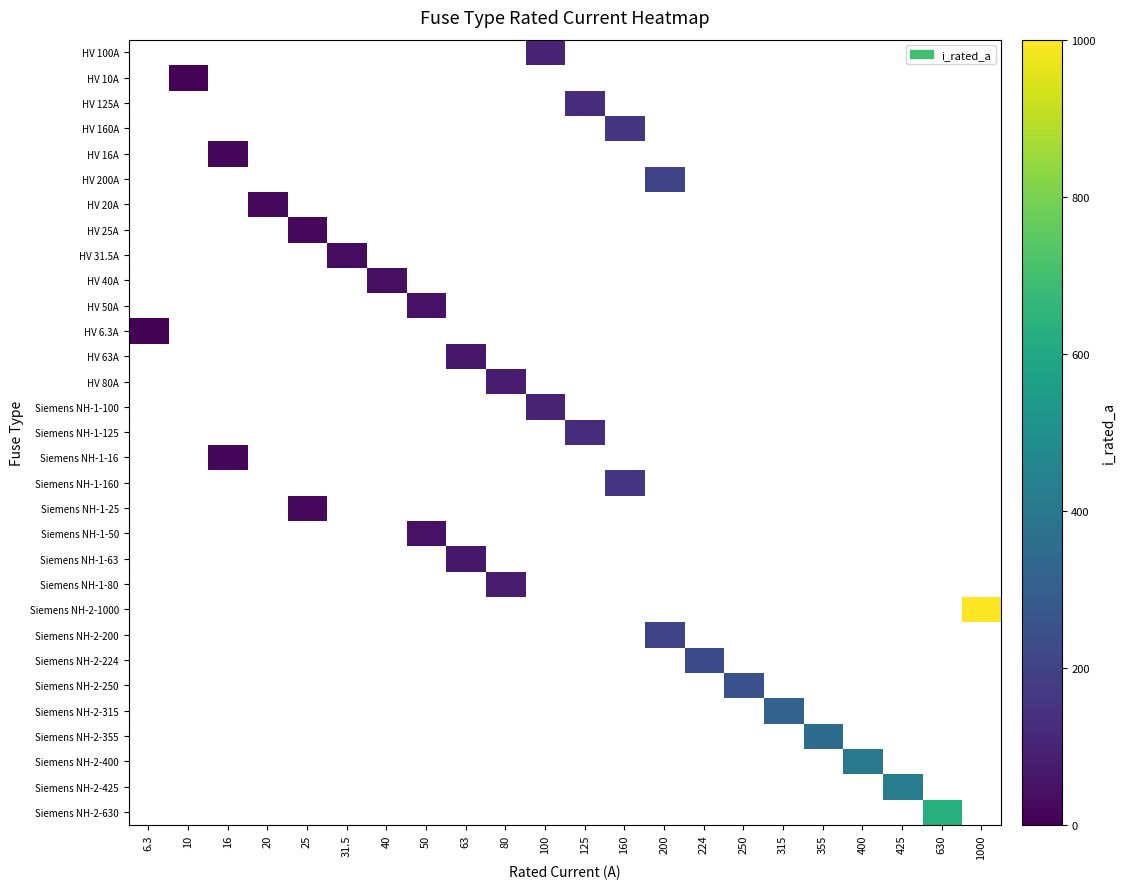

Reading left to right, list all the values displayed in this chart.

HV 100A: 6.3=0.0	10=0.0	16=0.0	20=0.0	25=0.0	31.5=0.0	40=0.0	50=0.0	63=0.0	80=0.0	100=100.0	125=0.0	160=0.0	200=0.0	224=0.0	250=0.0	315=0.0	355=0.0	400=0.0	425=0.0	630=0.0	1000=0.0
HV 10A: 6.3=0.0	10=10.0	16=0.0	20=0.0	25=0.0	31.5=0.0	40=0.0	50=0.0	63=0.0	80=0.0	100=0.0	125=0.0	160=0.0	200=0.0	224=0.0	250=0.0	315=0.0	355=0.0	400=0.0	425=0.0	630=0.0	1000=0.0
HV 125A: 6.3=0.0	10=0.0	16=0.0	20=0.0	25=0.0	31.5=0.0	40=0.0	50=0.0	63=0.0	80=0.0	100=0.0	125=125.0	160=0.0	200=0.0	224=0.0	250=0.0	315=0.0	355=0.0	400=0.0	425=0.0	630=0.0	1000=0.0
HV 160A: 6.3=0.0	10=0.0	16=0.0	20=0.0	25=0.0	31.5=0.0	40=0.0	50=0.0	63=0.0	80=0.0	100=0.0	125=0.0	160=160.0	200=0.0	224=0.0	250=0.0	315=0.0	355=0.0	400=0.0	425=0.0	630=0.0	1000=0.0
HV 16A: 6.3=0.0	10=0.0	16=16.0	20=0.0	25=0.0	31.5=0.0	40=0.0	50=0.0	63=0.0	80=0.0	100=0.0	125=0.0	160=0.0	200=0.0	224=0.0	250=0.0	315=0.0	355=0.0	400=0.0	425=0.0	630=0.0	1000=0.0
HV 200A: 6.3=0.0	10=0.0	16=0.0	20=0.0	25=0.0	31.5=0.0	40=0.0	50=0.0	63=0.0	80=0.0	100=0.0	125=0.0	160=0.0	200=200.0	224=0.0	250=0.0	315=0.0	355=0.0	400=0.0	425=0.0	630=0.0	1000=0.0
HV 20A: 6.3=0.0	10=0.0	16=0.0	20=20.0	25=0.0	31.5=0.0	40=0.0	50=0.0	63=0.0	80=0.0	100=0.0	125=0.0	160=0.0	200=0.0	224=0.0	250=0.0	315=0.0	355=0.0	400=0.0	425=0.0	630=0.0	1000=0.0
HV 25A: 6.3=0.0	10=0.0	16=0.0	20=0.0	25=25.0	31.5=0.0	40=0.0	50=0.0	63=0.0	80=0.0	100=0.0	125=0.0	160=0.0	200=0.0	224=0.0	250=0.0	315=0.0	355=0.0	400=0.0	425=0.0	630=0.0	1000=0.0
HV 31.5A: 6.3=0.0	10=0.0	16=0.0	20=0.0	25=0.0	31.5=31.5	40=0.0	50=0.0	63=0.0	80=0.0	100=0.0	125=0.0	160=0.0	200=0.0	224=0.0	250=0.0	315=0.0	355=0.0	400=0.0	425=0.0	630=0.0	1000=0.0
HV 40A: 6.3=0.0	10=0.0	16=0.0	20=0.0	25=0.0	31.5=0.0	40=40.0	50=0.0	63=0.0	80=0.0	100=0.0	125=0.0	160=0.0	200=0.0	224=0.0	250=0.0	315=0.0	355=0.0	400=0.0	425=0.0	630=0.0	1000=0.0
HV 50A: 6.3=0.0	10=0.0	16=0.0	20=0.0	25=0.0	31.5=0.0	40=0.0	50=50.0	63=0.0	80=0.0	100=0.0	125=0.0	160=0.0	200=0.0	224=0.0	250=0.0	315=0.0	355=0.0	400=0.0	425=0.0	630=0.0	1000=0.0
HV 6.3A: 6.3=6.3	10=0.0	16=0.0	20=0.0	25=0.0	31.5=0.0	40=0.0	50=0.0	63=0.0	80=0.0	100=0.0	125=0.0	160=0.0	200=0.0	224=0.0	250=0.0	315=0.0	355=0.0	400=0.0	425=0.0	630=0.0	1000=0.0
HV 63A: 6.3=0.0	10=0.0	16=0.0	20=0.0	25=0.0	31.5=0.0	40=0.0	50=0.0	63=63.0	80=0.0	100=0.0	125=0.0	160=0.0	200=0.0	224=0.0	250=0.0	315=0.0	355=0.0	400=0.0	425=0.0	630=0.0	1000=0.0
HV 80A: 6.3=0.0	10=0.0	16=0.0	20=0.0	25=0.0	31.5=0.0	40=0.0	50=0.0	63=0.0	80=80.0	100=0.0	125=0.0	160=0.0	200=0.0	224=0.0	250=0.0	315=0.0	355=0.0	400=0.0	425=0.0	630=0.0	1000=0.0
Siemens NH-1-100: 6.3=0.0	10=0.0	16=0.0	20=0.0	25=0.0	31.5=0.0	40=0.0	50=0.0	63=0.0	80=0.0	100=100.0	125=0.0	160=0.0	200=0.0	224=0.0	250=0.0	315=0.0	355=0.0	400=0.0	425=0.0	630=0.0	1000=0.0
Siemens NH-1-125: 6.3=0.0	10=0.0	16=0.0	20=0.0	25=0.0	31.5=0.0	40=0.0	50=0.0	63=0.0	80=0.0	100=0.0	125=125.0	160=0.0	200=0.0	224=0.0	250=0.0	315=0.0	355=0.0	400=0.0	425=0.0	630=0.0	1000=0.0
Siemens NH-1-16: 6.3=0.0	10=0.0	16=16.0	20=0.0	25=0.0	31.5=0.0	40=0.0	50=0.0	63=0.0	80=0.0	100=0.0	125=0.0	160=0.0	200=0.0	224=0.0	250=0.0	315=0.0	355=0.0	400=0.0	425=0.0	630=0.0	1000=0.0
Siemens NH-1-160: 6.3=0.0	10=0.0	16=0.0	20=0.0	25=0.0	31.5=0.0	40=0.0	50=0.0	63=0.0	80=0.0	100=0.0	125=0.0	160=160.0	200=0.0	224=0.0	250=0.0	315=0.0	355=0.0	400=0.0	425=0.0	630=0.0	1000=0.0
Siemens NH-1-25: 6.3=0.0	10=0.0	16=0.0	20=0.0	25=25.0	31.5=0.0	40=0.0	50=0.0	63=0.0	80=0.0	100=0.0	125=0.0	160=0.0	200=0.0	224=0.0	250=0.0	315=0.0	355=0.0	400=0.0	425=0.0	630=0.0	1000=0.0
Siemens NH-1-50: 6.3=0.0	10=0.0	16=0.0	20=0.0	25=0.0	31.5=0.0	40=0.0	50=50.0	63=0.0	80=0.0	100=0.0	125=0.0	160=0.0	200=0.0	224=0.0	250=0.0	315=0.0	355=0.0	400=0.0	425=0.0	630=0.0	1000=0.0
Siemens NH-1-63: 6.3=0.0	10=0.0	16=0.0	20=0.0	25=0.0	31.5=0.0	40=0.0	50=0.0	63=63.0	80=0.0	100=0.0	125=0.0	160=0.0	200=0.0	224=0.0	250=0.0	315=0.0	355=0.0	400=0.0	425=0.0	630=0.0	1000=0.0
Siemens NH-1-80: 6.3=0.0	10=0.0	16=0.0	20=0.0	25=0.0	31.5=0.0	40=0.0	50=0.0	63=0.0	80=80.0	100=0.0	125=0.0	160=0.0	200=0.0	224=0.0	250=0.0	315=0.0	355=0.0	400=0.0	425=0.0	630=0.0	1000=0.0
Siemens NH-2-1000: 6.3=0.0	10=0.0	16=0.0	20=0.0	25=0.0	31.5=0.0	40=0.0	50=0.0	63=0.0	80=0.0	100=0.0	125=0.0	160=0.0	200=0.0	224=0.0	250=0.0	315=0.0	355=0.0	400=0.0	425=0.0	630=0.0	1000=1000.0
Siemens NH-2-200: 6.3=0.0	10=0.0	16=0.0	20=0.0	25=0.0	31.5=0.0	40=0.0	50=0.0	63=0.0	80=0.0	100=0.0	125=0.0	160=0.0	200=200.0	224=0.0	250=0.0	315=0.0	355=0.0	400=0.0	425=0.0	630=0.0	1000=0.0
Siemens NH-2-224: 6.3=0.0	10=0.0	16=0.0	20=0.0	25=0.0	31.5=0.0	40=0.0	50=0.0	63=0.0	80=0.0	100=0.0	125=0.0	160=0.0	200=0.0	224=224.0	250=0.0	315=0.0	355=0.0	400=0.0	425=0.0	630=0.0	1000=0.0
Siemens NH-2-250: 6.3=0.0	10=0.0	16=0.0	20=0.0	25=0.0	31.5=0.0	40=0.0	50=0.0	63=0.0	80=0.0	100=0.0	125=0.0	160=0.0	200=0.0	224=0.0	250=250.0	315=0.0	355=0.0	400=0.0	425=0.0	630=0.0	1000=0.0
Siemens NH-2-315: 6.3=0.0	10=0.0	16=0.0	20=0.0	25=0.0	31.5=0.0	40=0.0	50=0.0	63=0.0	80=0.0	100=0.0	125=0.0	160=0.0	200=0.0	224=0.0	250=0.0	315=315.0	355=0.0	400=0.0	425=0.0	630=0.0	1000=0.0
Siemens NH-2-355: 6.3=0.0	10=0.0	16=0.0	20=0.0	25=0.0	31.5=0.0	40=0.0	50=0.0	63=0.0	80=0.0	100=0.0	125=0.0	160=0.0	200=0.0	224=0.0	250=0.0	315=0.0	355=355.0	400=0.0	425=0.0	630=0.0	1000=0.0
Siemens NH-2-400: 6.3=0.0	10=0.0	16=0.0	20=0.0	25=0.0	31.5=0.0	40=0.0	50=0.0	63=0.0	80=0.0	100=0.0	125=0.0	160=0.0	200=0.0	224=0.0	250=0.0	315=0.0	355=0.0	400=400.0	425=0.0	630=0.0	1000=0.0
Siemens NH-2-425: 6.3=0.0	10=0.0	16=0.0	20=0.0	25=0.0	31.5=0.0	40=0.0	50=0.0	63=0.0	80=0.0	100=0.0	125=0.0	160=0.0	200=0.0	224=0.0	250=0.0	315=0.0	355=0.0	400=0.0	425=425.0	630=0.0	1000=0.0
Siemens NH-2-630: 6.3=0.0	10=0.0	16=0.0	20=0.0	25=0.0	31.5=0.0	40=0.0	50=0.0	63=0.0	80=0.0	100=0.0	125=0.0	160=0.0	200=0.0	224=0.0	250=0.0	315=0.0	355=0.0	400=0.0	425=0.0	630=630.0	1000=0.0